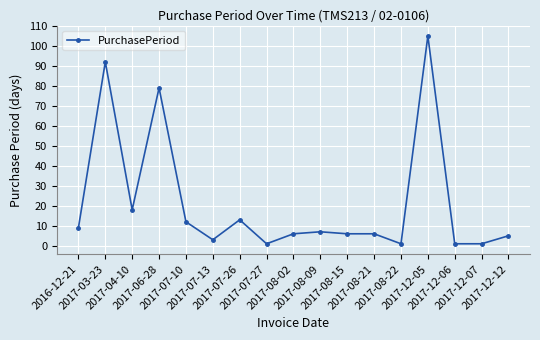

What is the change in value from 2016-12-21 to 2017-08-15?

-3